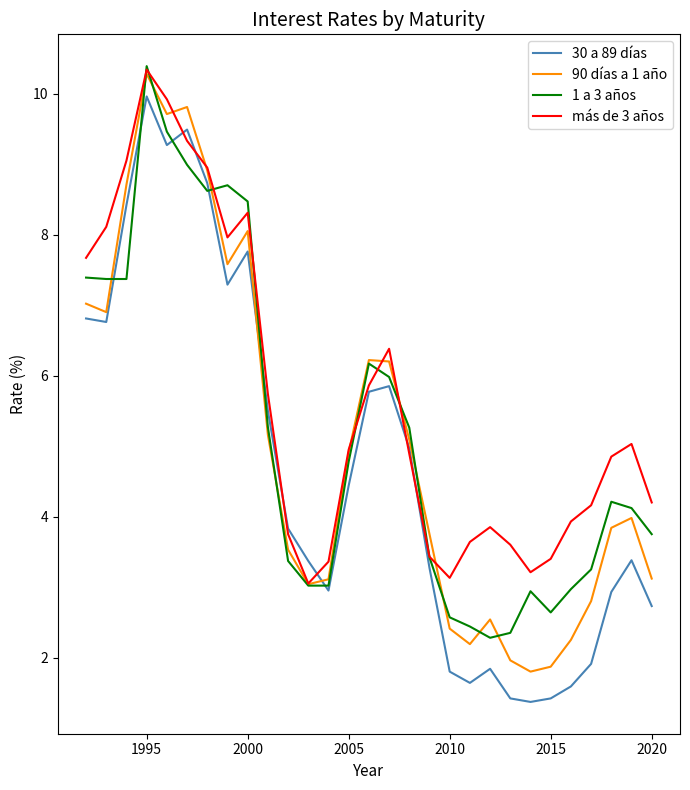

What is the maximum value for 1 a 3 años?

10.4